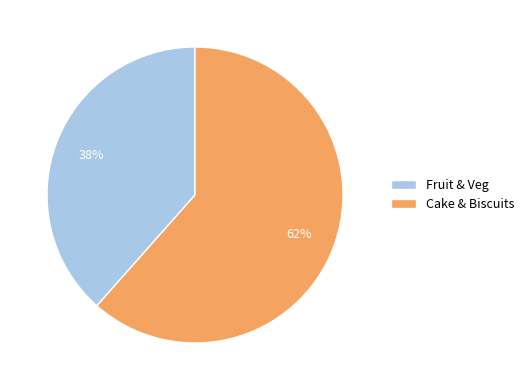

How many slices are in this pie chart?

2